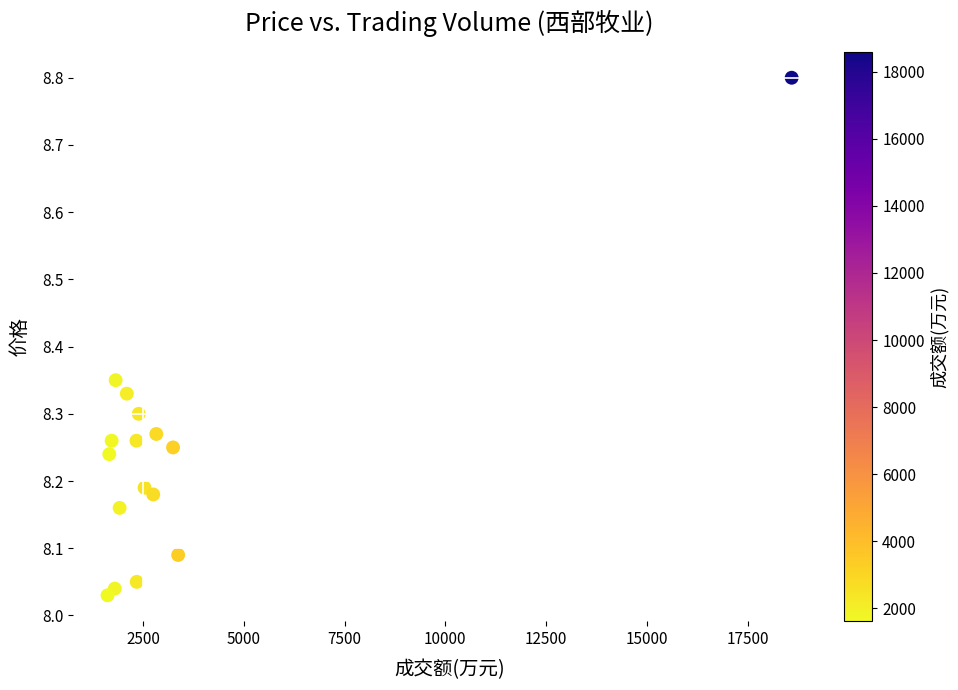

What is the range of Y values (max minus min)?

0.8